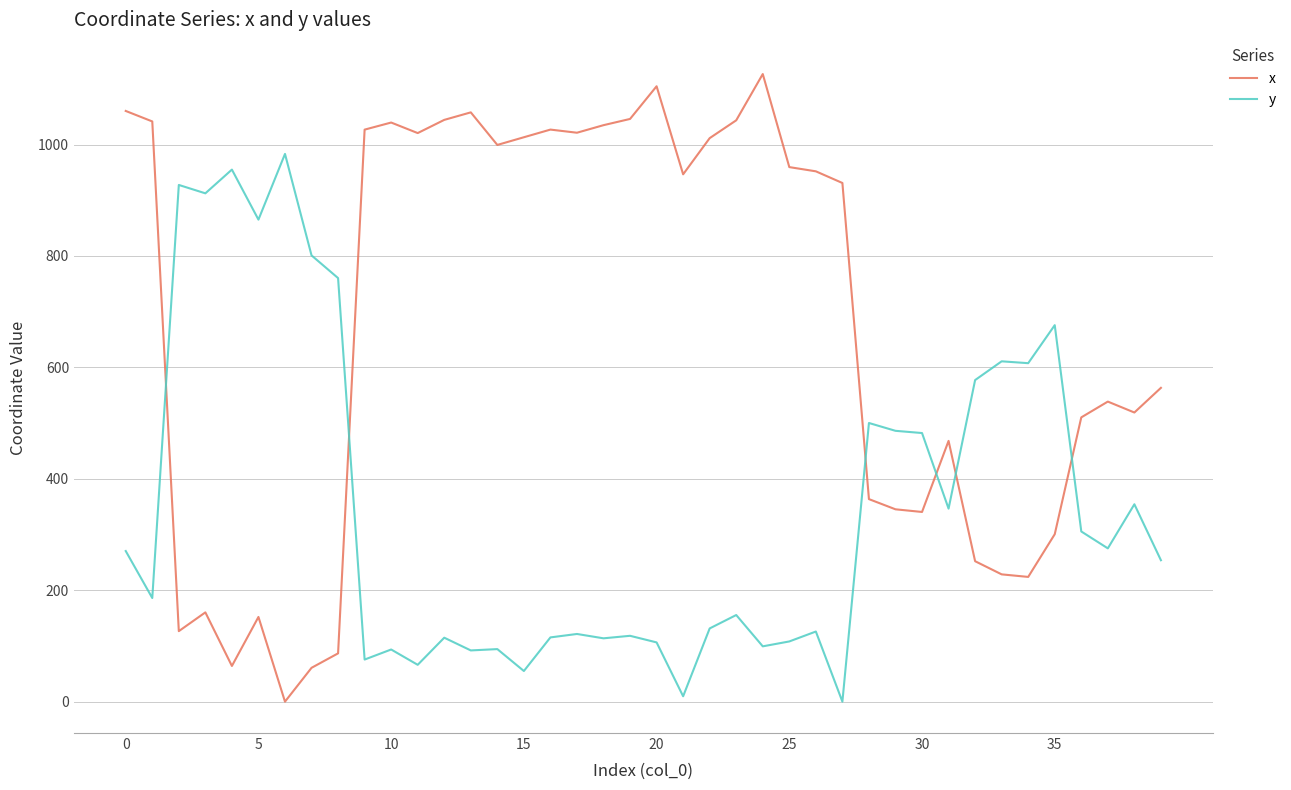

How many values in y are above zero?

39